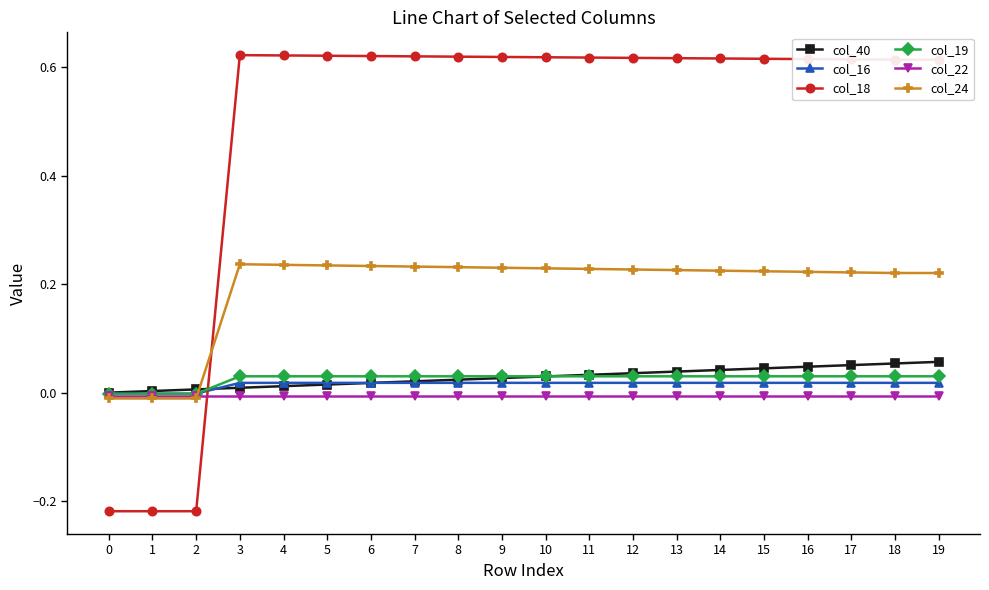

Which series has the largest range (max minus min)?

col_18